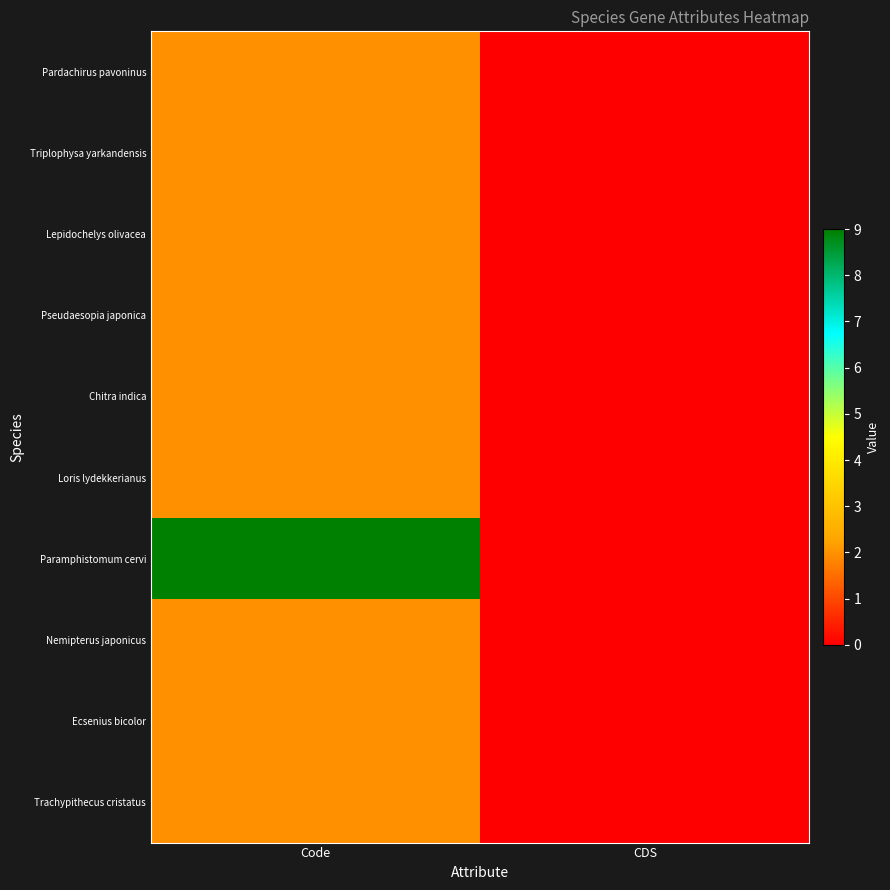

Which series changed the most between Code and CDS?

Paramphistomum cervi